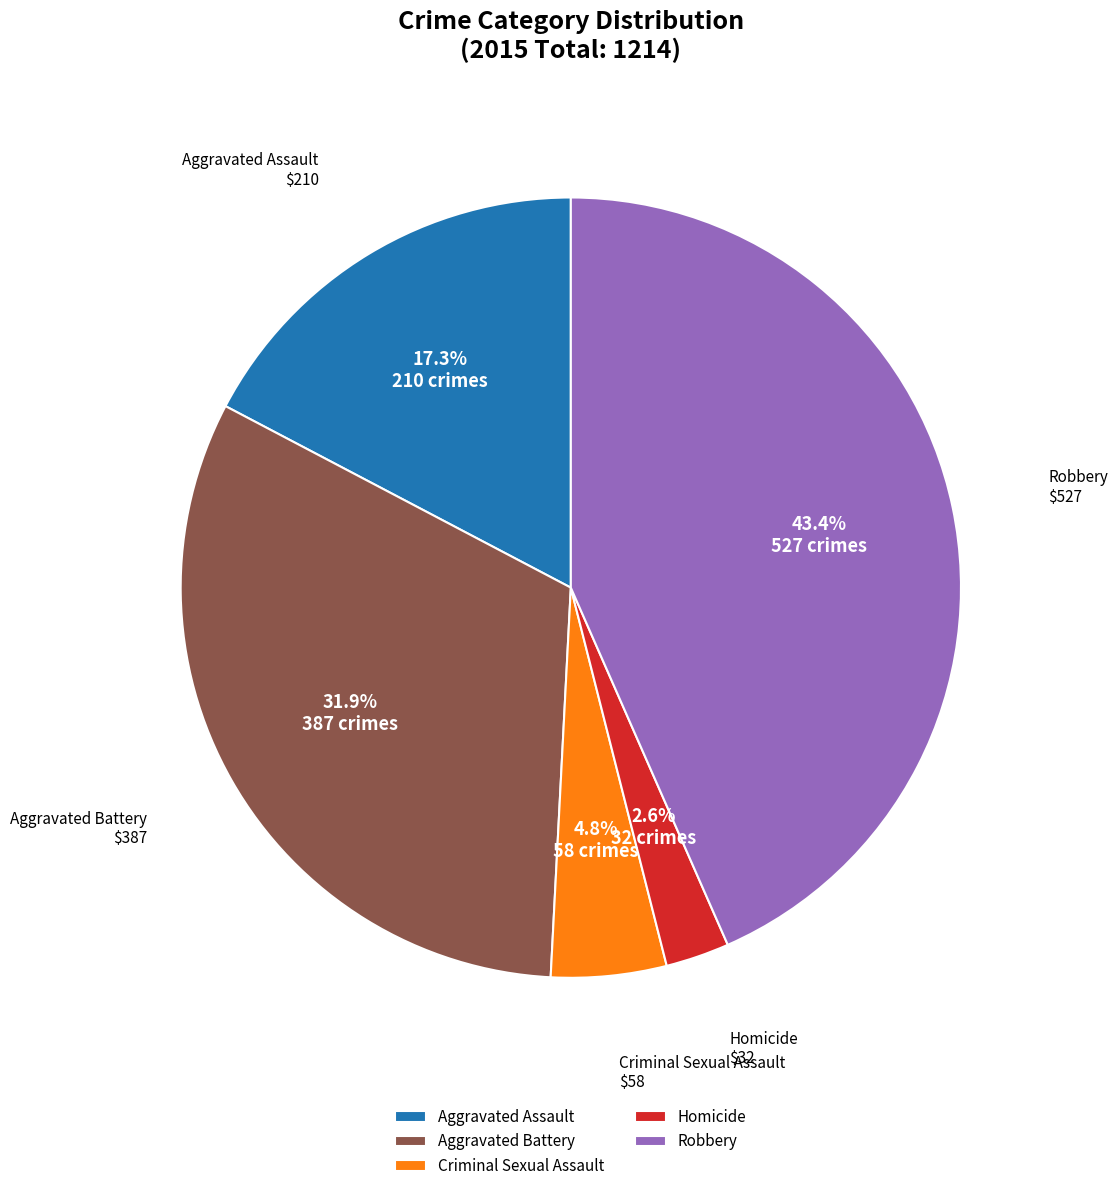

To the nearest percent, what is the difference between the largest and smallest slice percentages?

41%